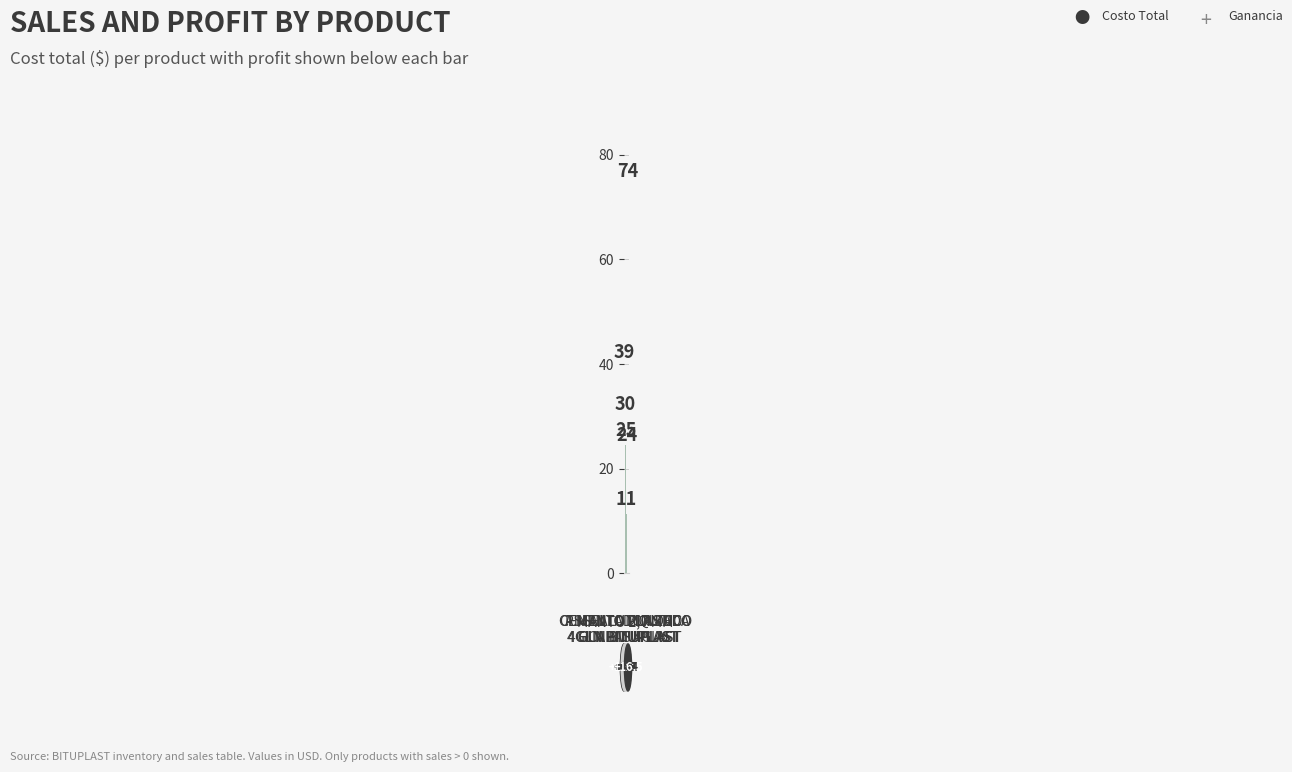

What is the change in value from CEMENTO PLASTICO
4 GLN BITUPLAST to PINT ALUMINIZADA
GLN BITUPLAST?

-6.0